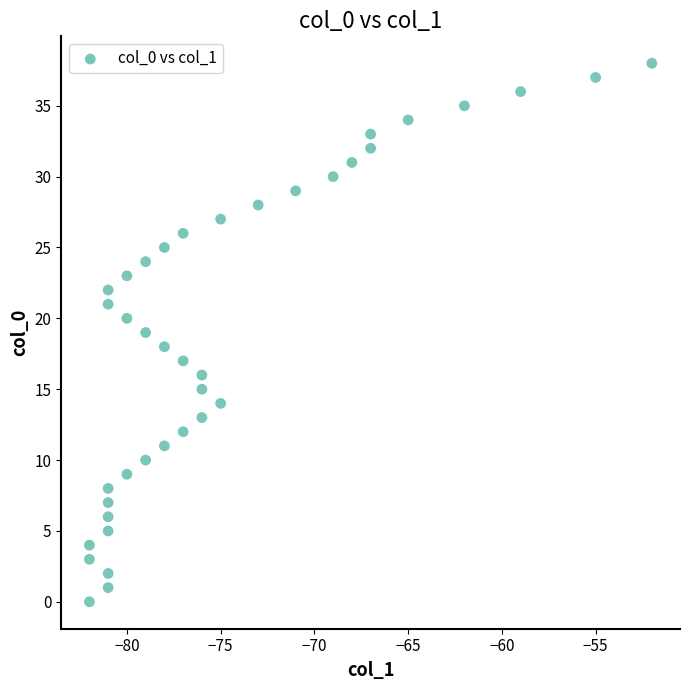

What is the range of X values (max minus min)?

30